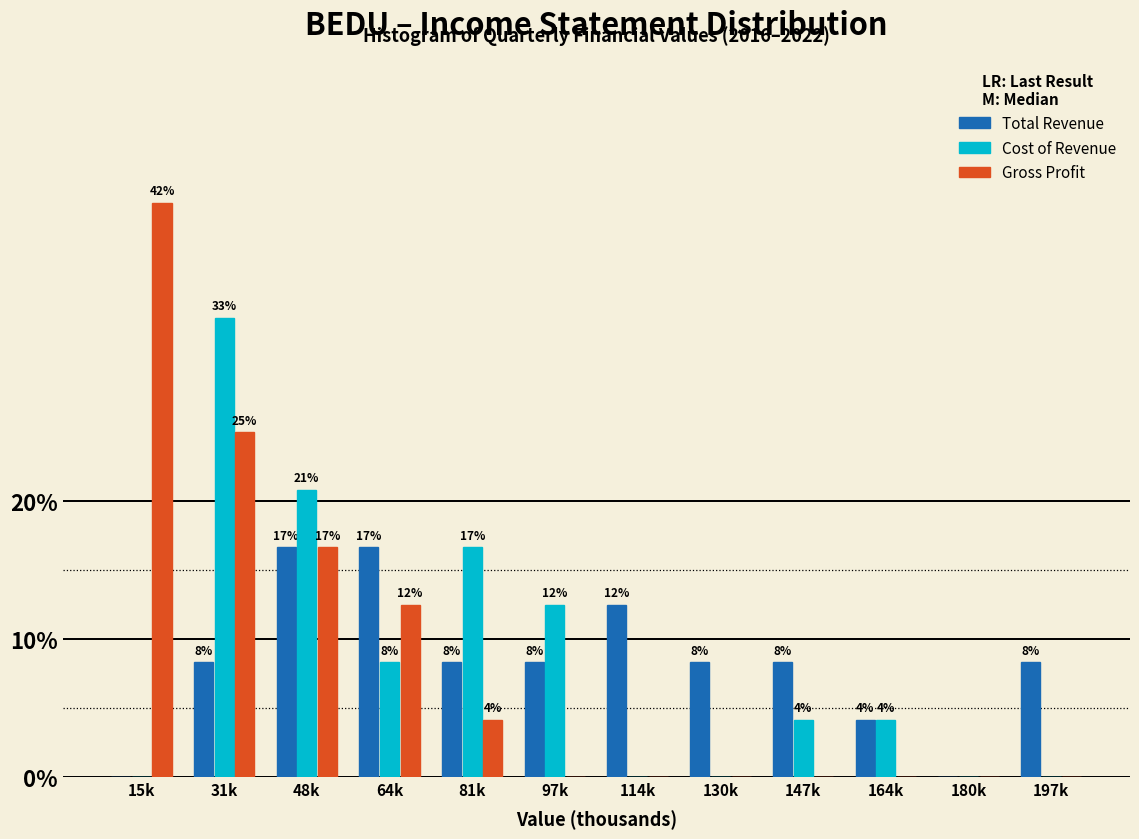

How many groups of bars are there?

12